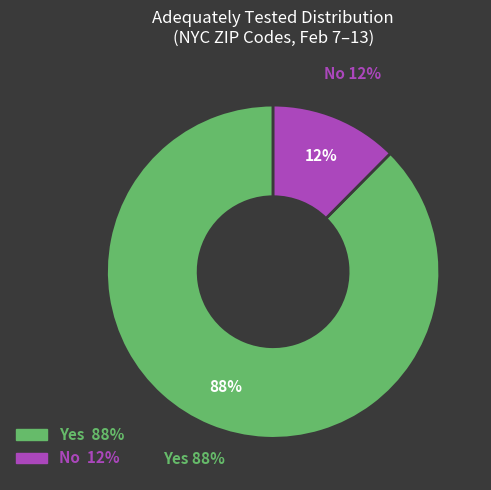

True or false: Yes accounts for 88% of the total.

True